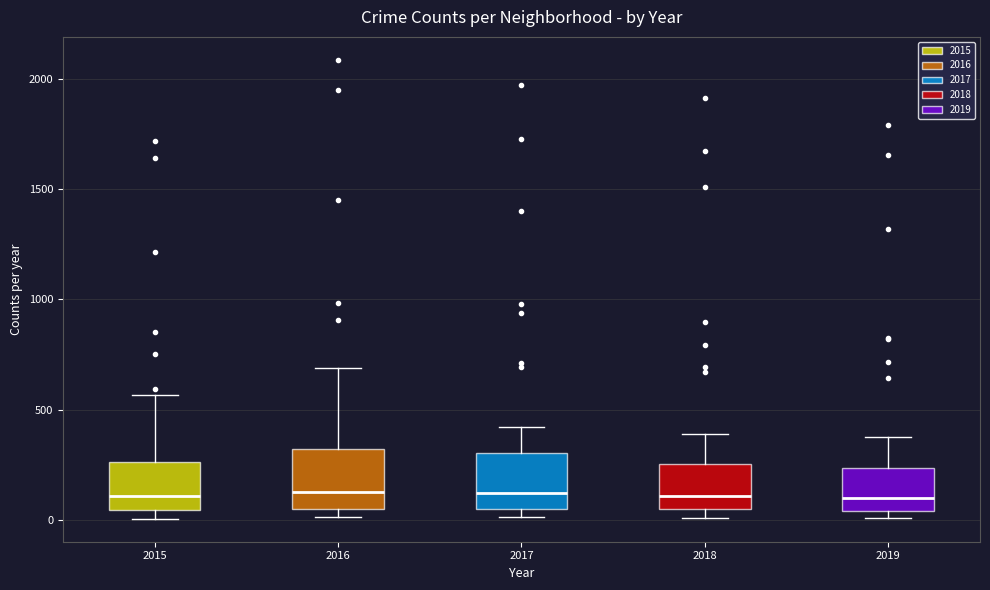

Where does the median line of the box at x = 2017 sit on the y-axis? The values are not printed on the chart, so give them approximately, as read against the axis.

100